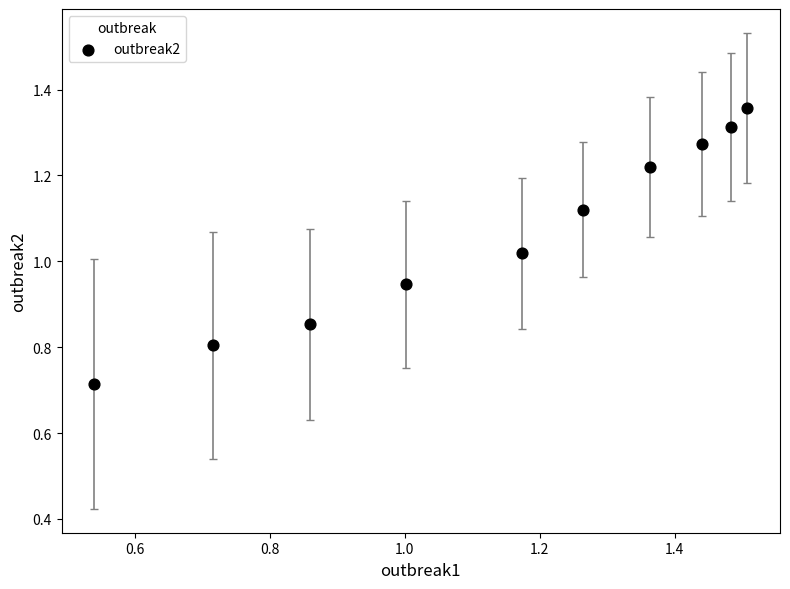

What is the range of Y values (max minus min)?

0.6